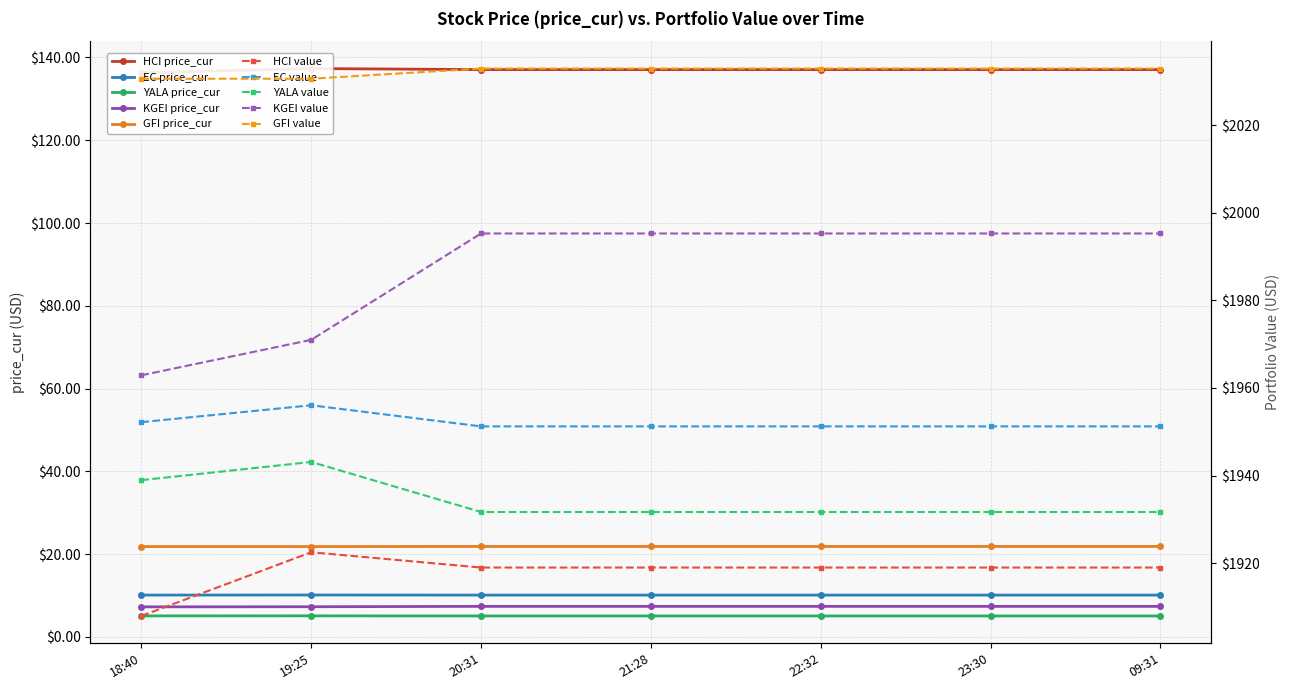

What is the sum of all YALA values?

35.5